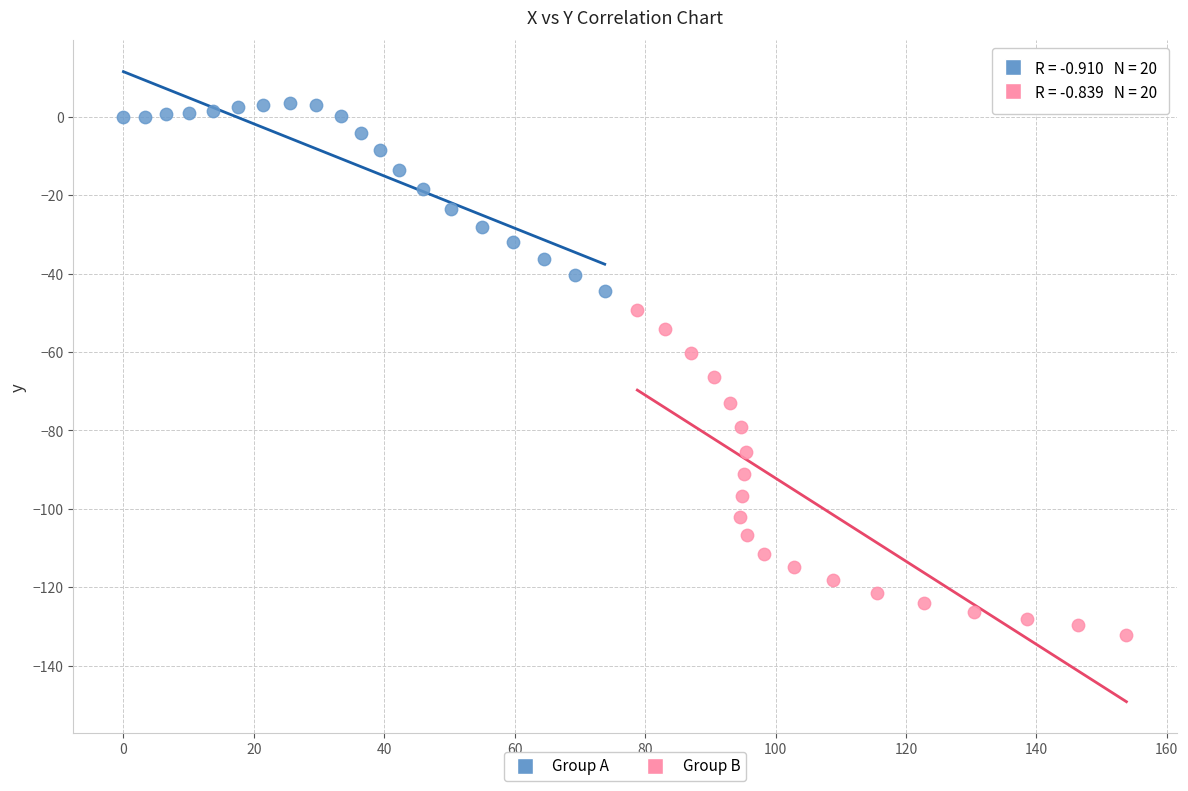

Which series reaches the maximum Y coordinate?

Group A